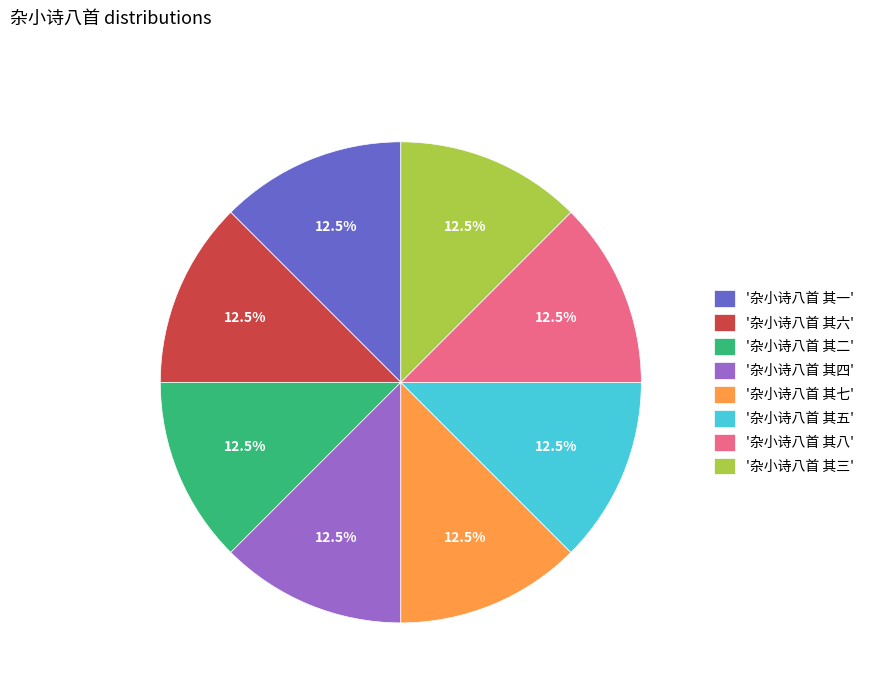

Does '杂小诗八首 其八' represent more than half of the total?

No